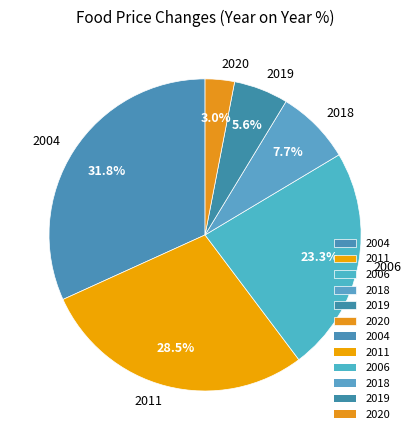

Is 2011 the majority of the pie?

No